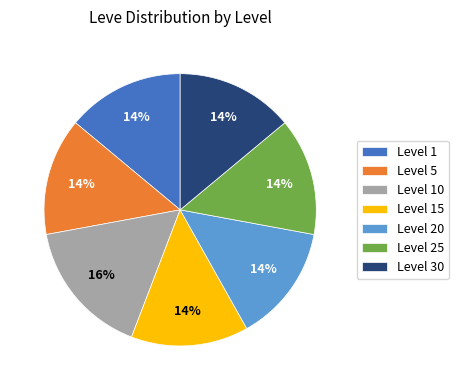

Approximately how many times larger is the value at Level 5 compared to Level 20?

1.0